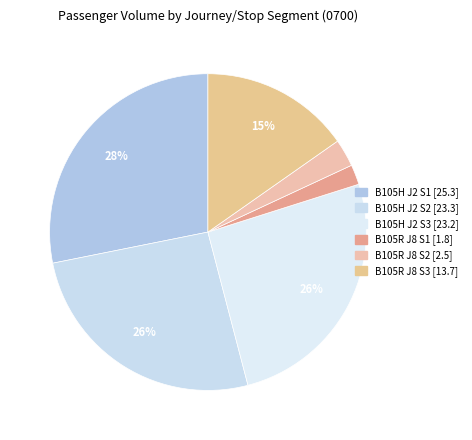

How many segments does this pie chart have?

6